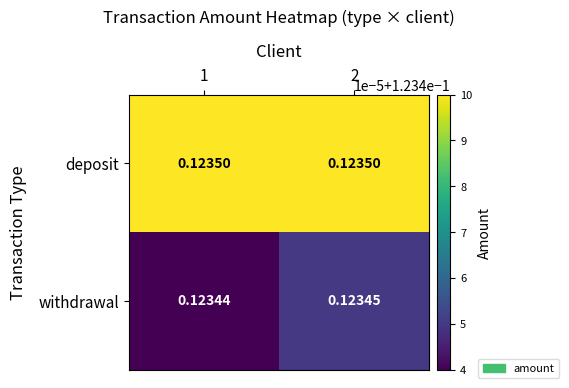

Rank the series at 2 from highest to lowest value.

deposit, withdrawal